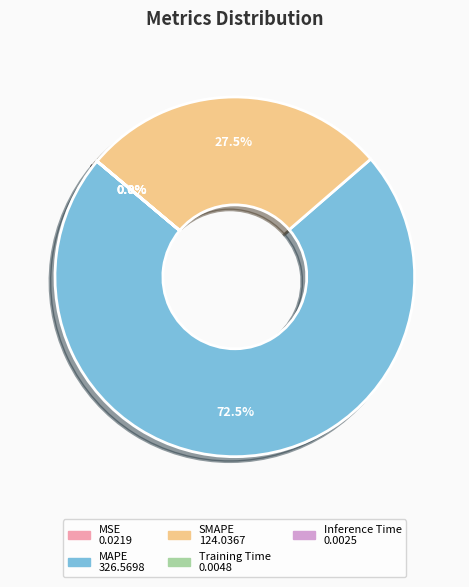

Which category has the biggest portion of the pie?

MAPE